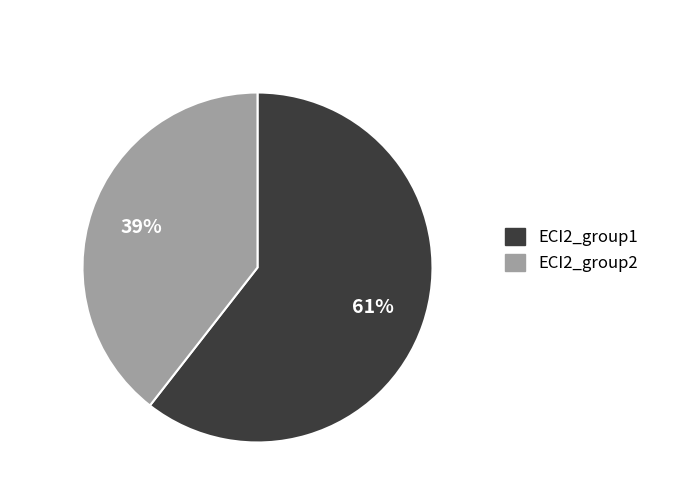

Is there a majority slice in this chart?

Yes